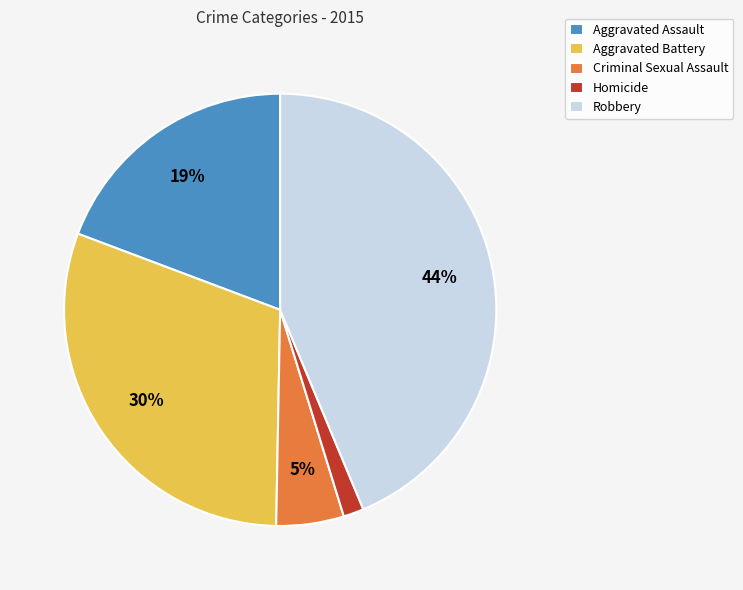

To the nearest percent, what portion does Criminal Sexual Assault represent?

5%